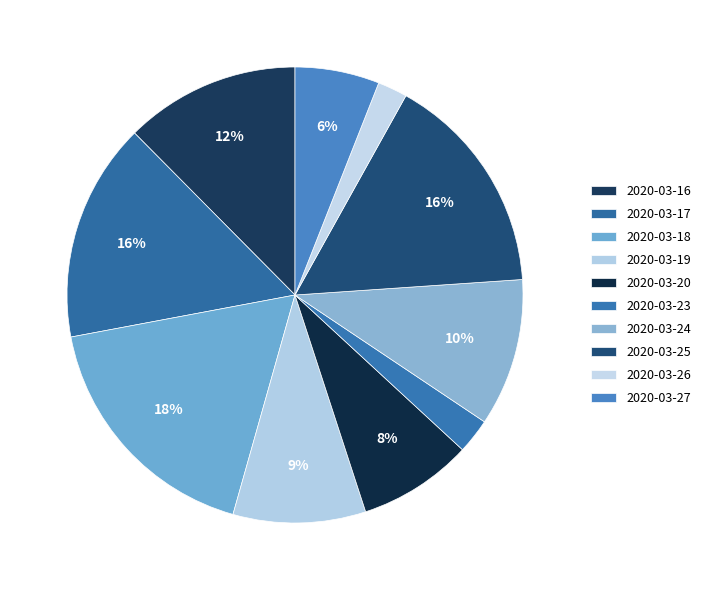

Count the number of slices in the pie.

10